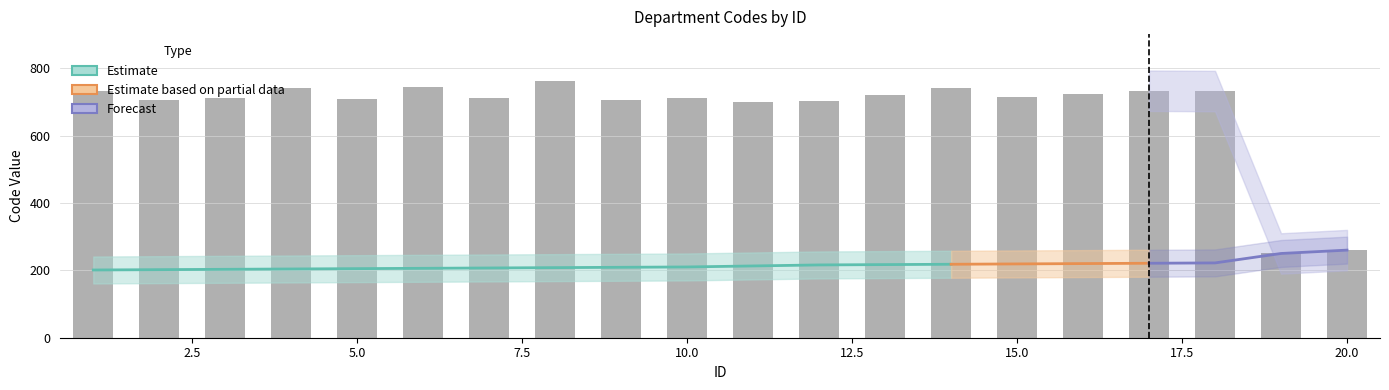

Which has a higher value, 4 or 18?

4